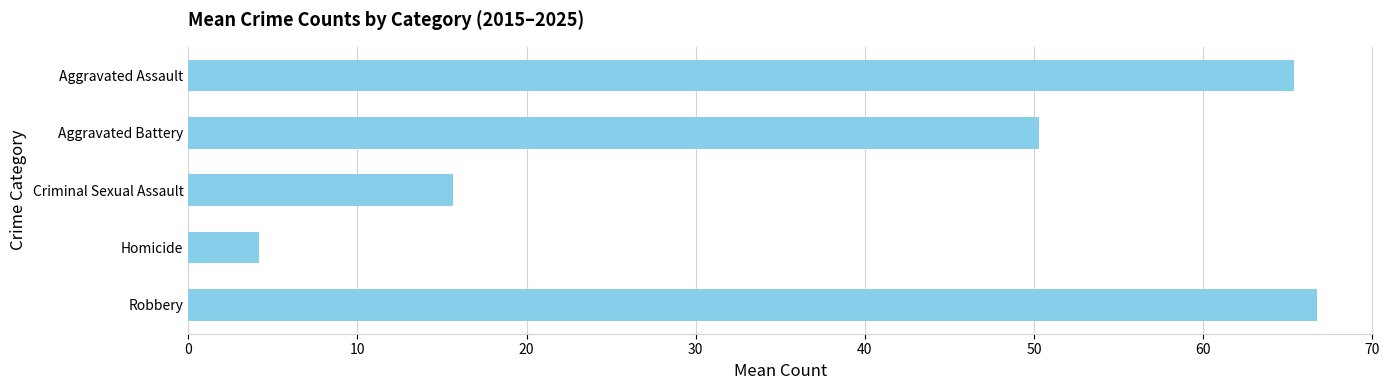

How many data points are less than 50?

2